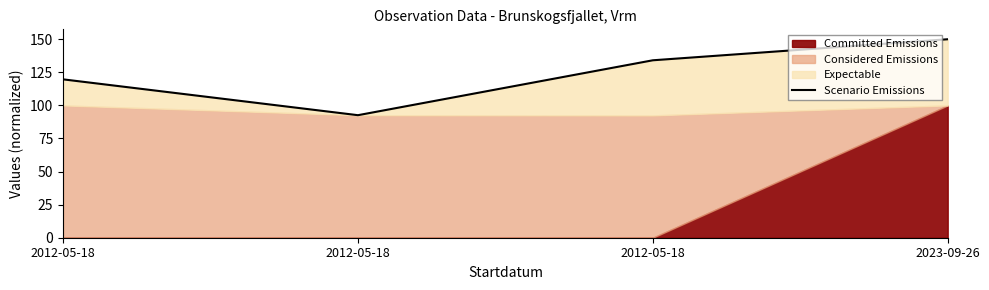

What is the maximum value shown in the chart?

150.0